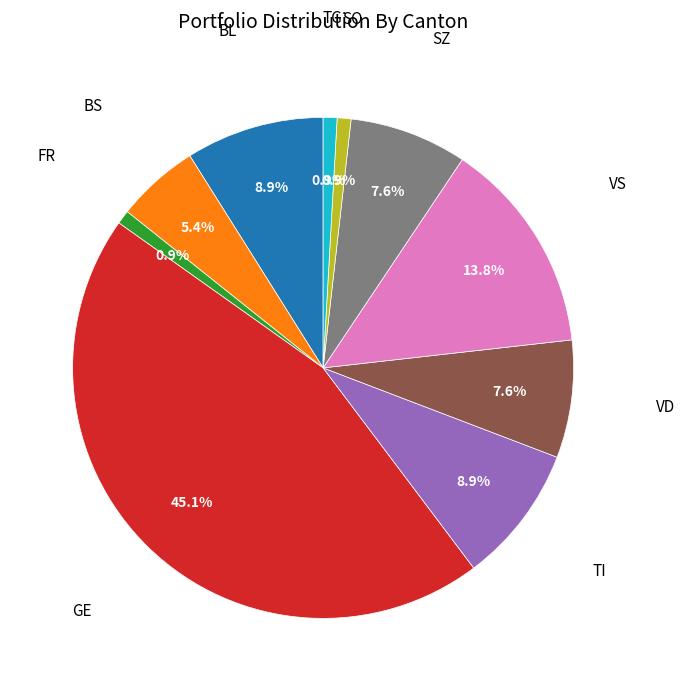

Is there a majority slice in this chart?

No